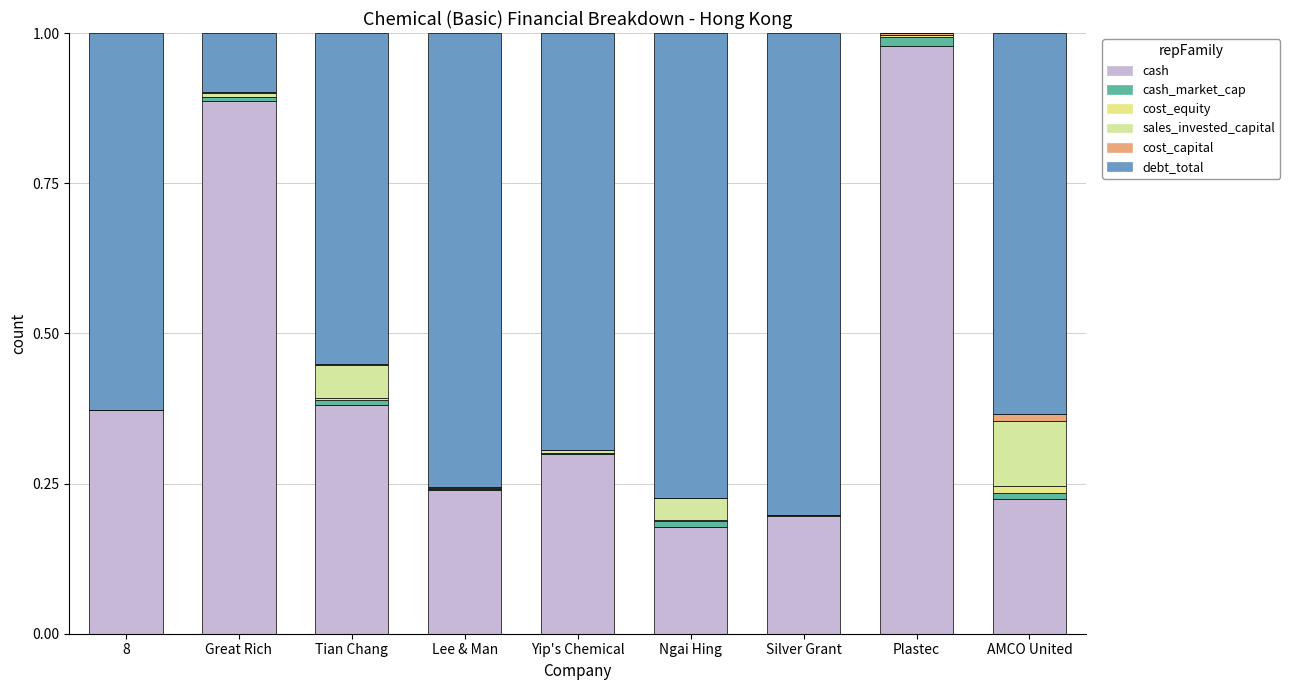

At how many categories does at least one series exceed 0?

9